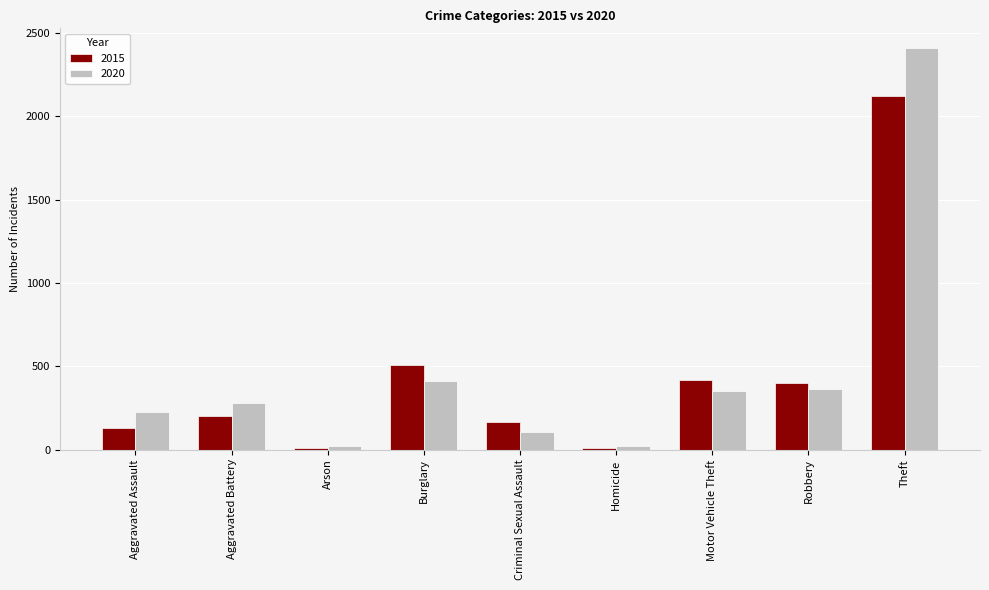

What is the value of the 2015 bar at the 5th from the left?

168